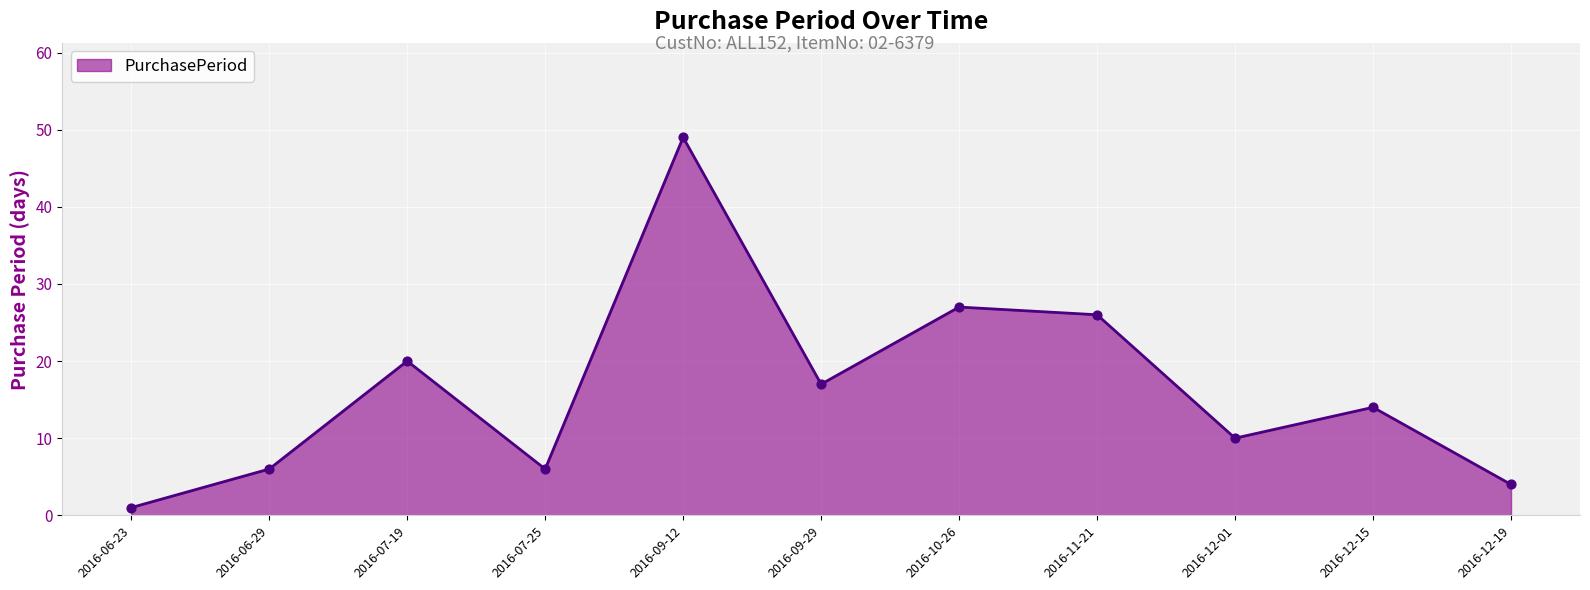

What is the change in value from 2016-12-01 to 2016-12-15?

+4